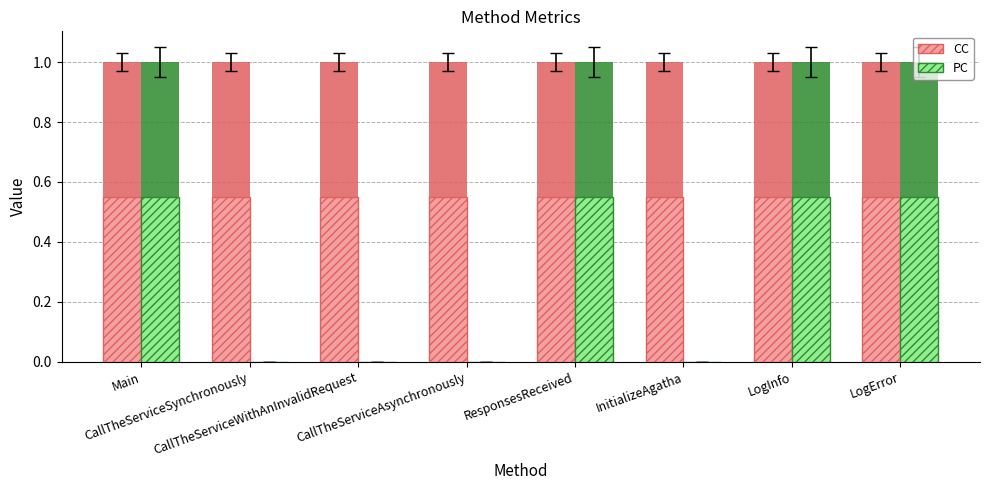

Rank the categories by PC value from lowest to highest.

CallTheServiceSynchronously, CallTheServiceWithAnInvalidRequest, CallTheServiceAsynchronously, InitializeAgatha, Main, ResponsesReceived, LogInfo, LogError